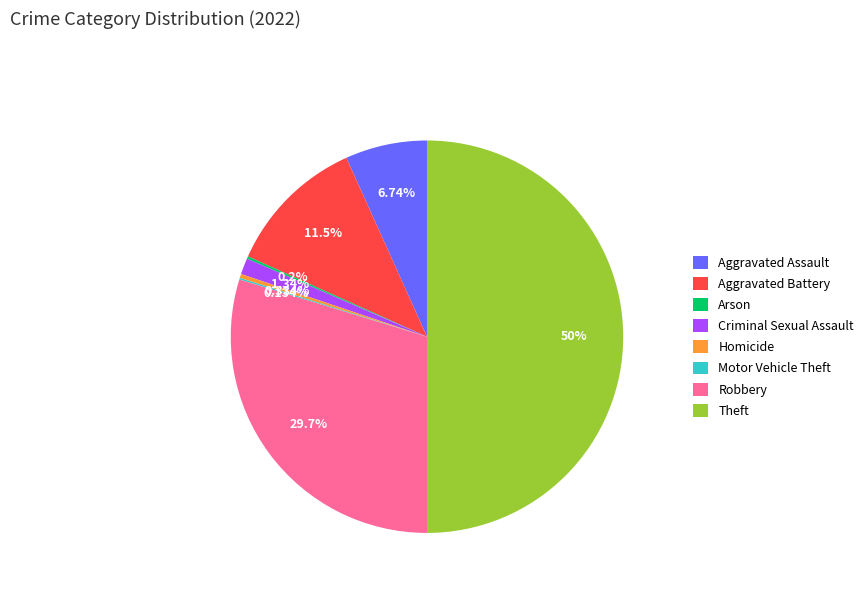

Which slice is the largest?

Theft